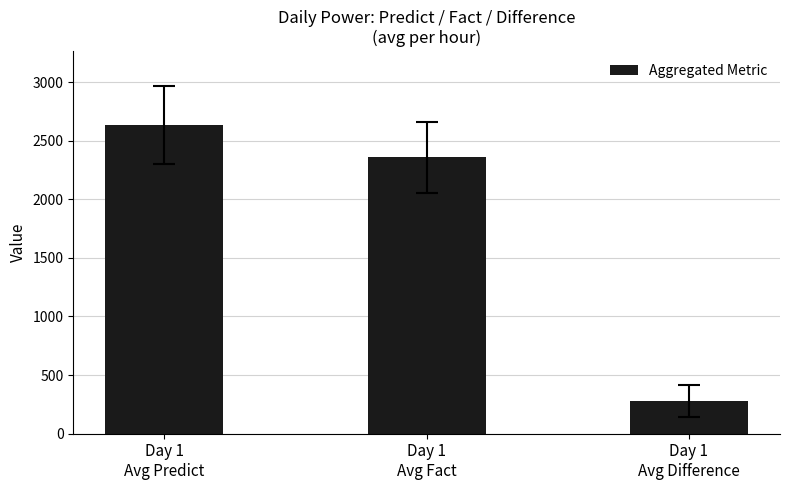

Reading right to left, extract all data points from this chart.

275.0	2358.3	2633.3